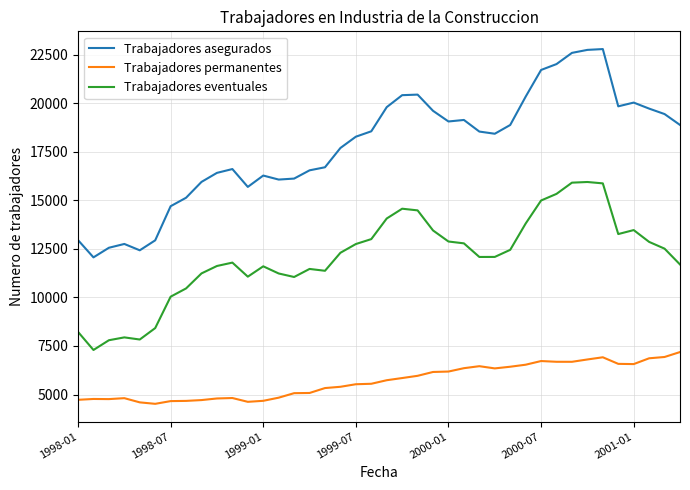

True or false: Trabajadores asegurados and Trabajadores permanentes cross at least once.

False